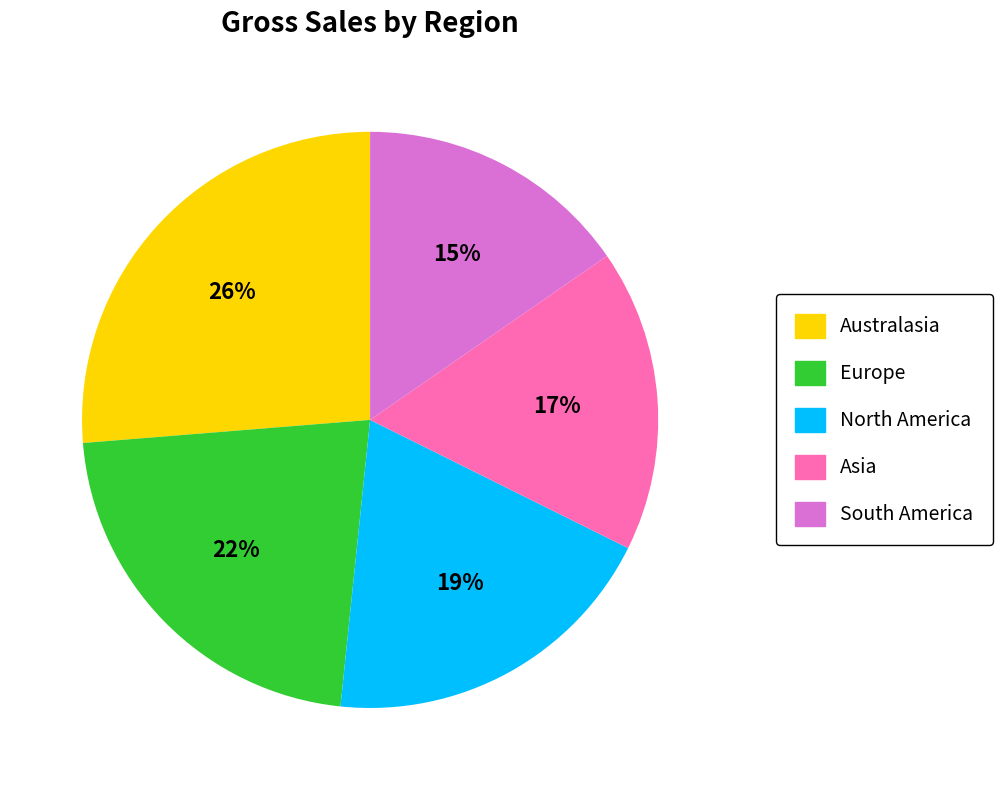

Is there a majority slice in this chart?

No